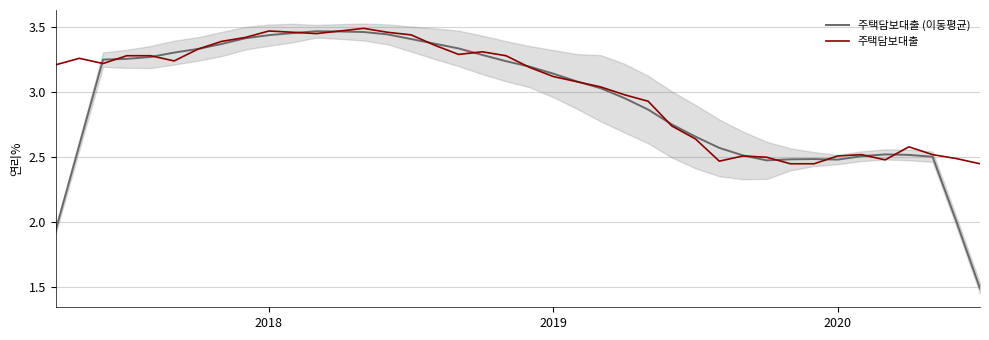

Reading left to right, list all the values displayed in this chart.

주택담보대출 (이동평균): 1.9	2.6	3.3	3.3	3.3	3.3	3.3	3.4	3.4	3.4	3.5	3.5	3.5	3.5	3.4	3.4	3.4	3.3	3.3	3.2	3.2	3.1	3.1	3.0	3.0	2.9	2.8	2.7	2.6	2.5	2.5	2.5	2.5	2.5	2.5	2.5	2.5	2.5	2.0	1.5
주택담보대출: 3.2	3.3	3.2	3.3	3.3	3.2	3.3	3.4	3.4	3.5	3.5	3.5	3.5	3.5	3.5	3.4	3.4	3.3	3.3	3.3	3.2	3.1	3.1	3.0	3.0	2.9	2.7	2.6	2.5	2.5	2.5	2.5	2.5	2.5	2.5	2.5	2.6	2.5	2.5	2.5